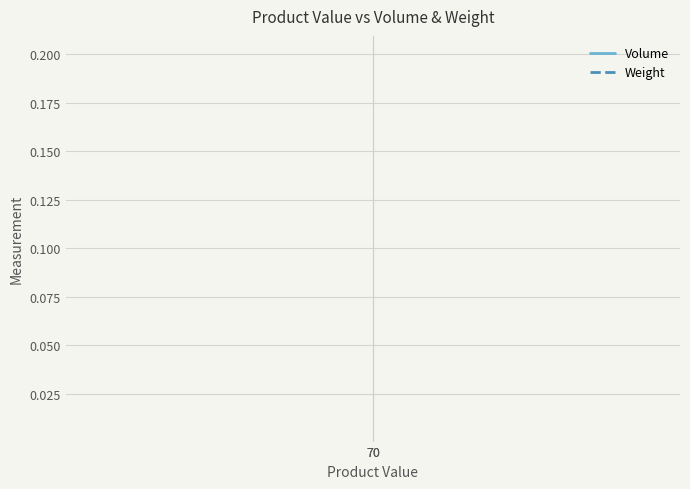

Reading right to left, what are all the values shown in this chart?

Volume: 70=0.0	70=0.0
Weight: 70=0.2	70=0.2